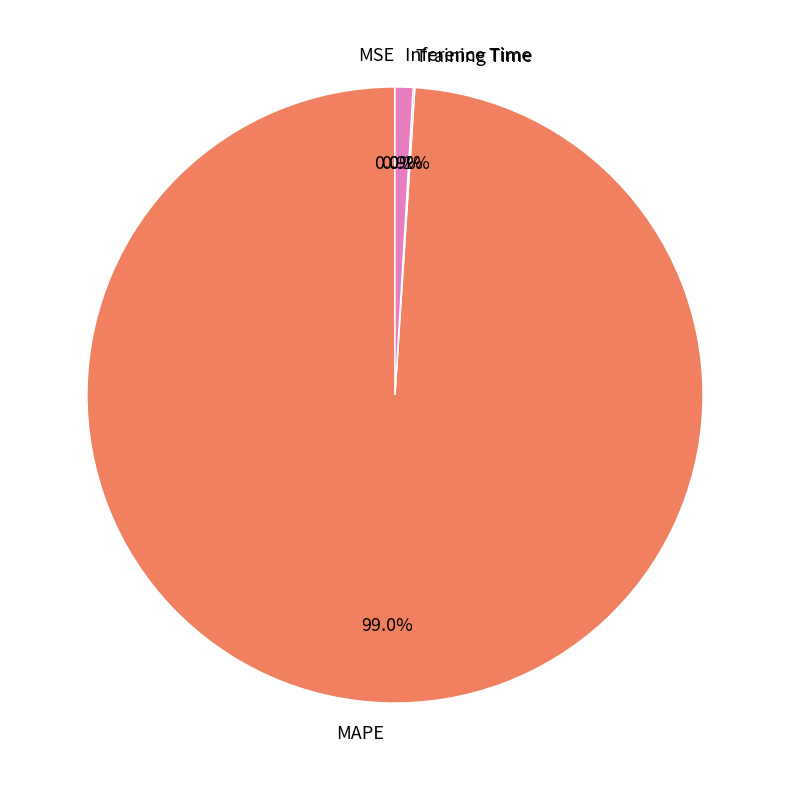

What is the largest slice in the pie chart?

MAPE